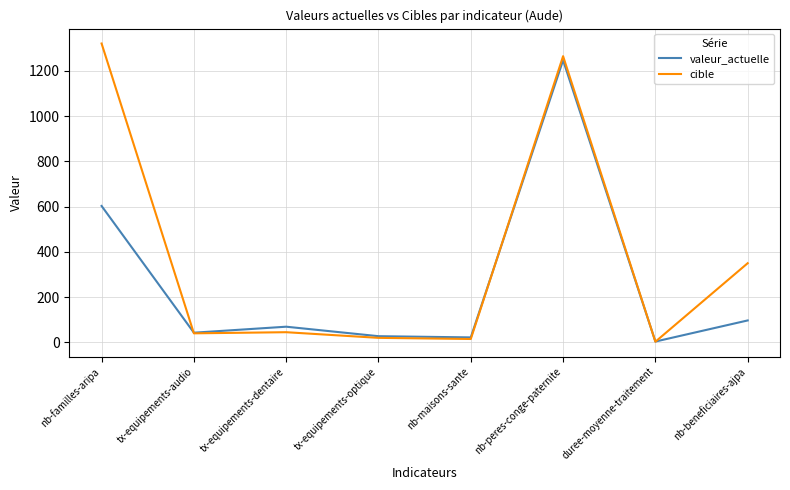

Rank the series at nb-familles-aripa from lowest to highest value.

valeur_actuelle, cible